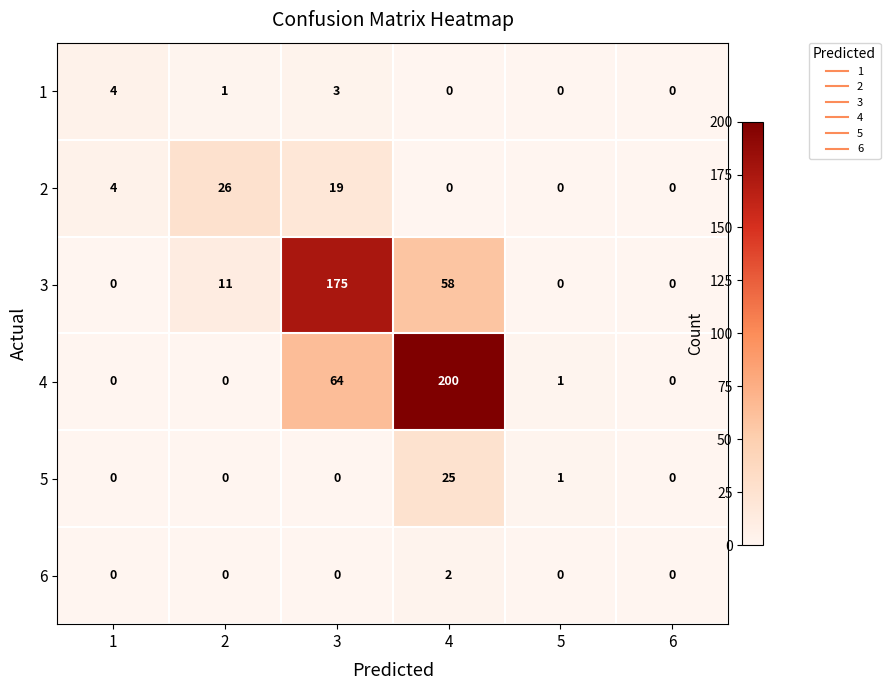

What is the total value across all series at 1?

8